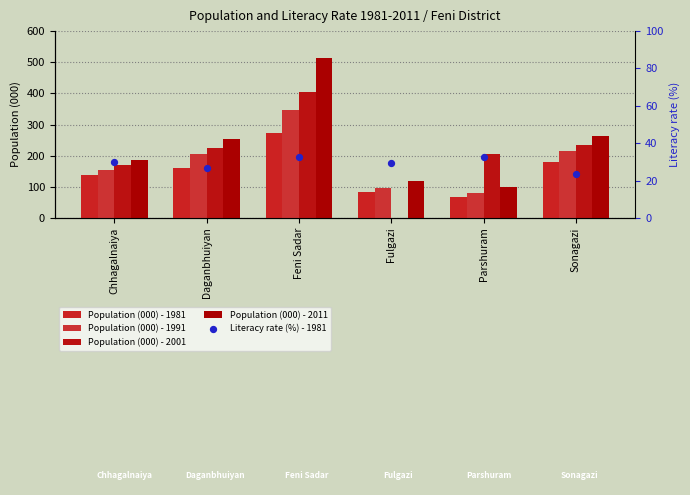

At how many categories does at least one series exceed 79?

6